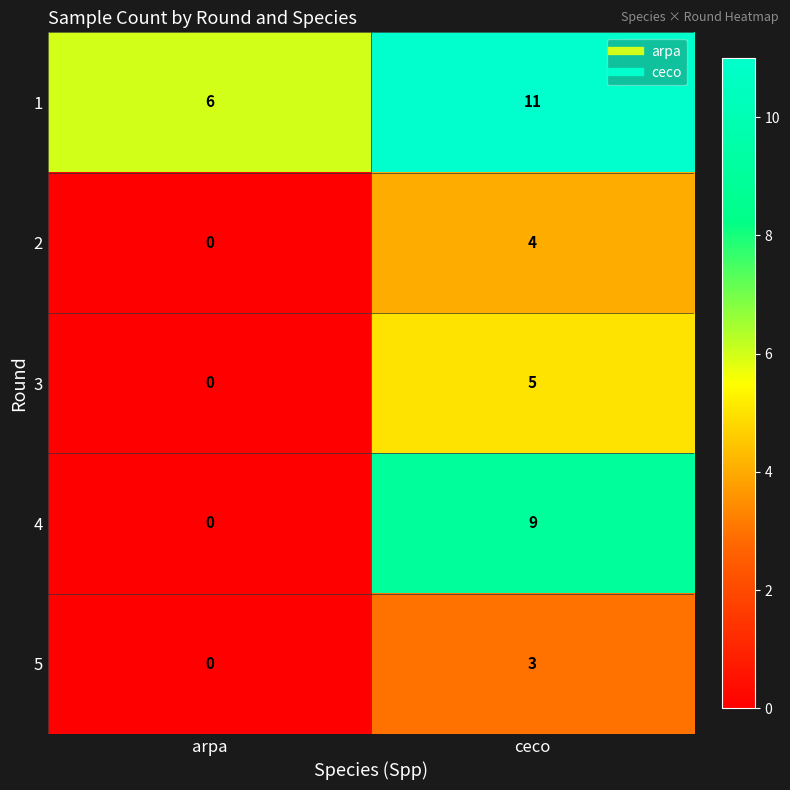

Which series has the widest spread of values?

4